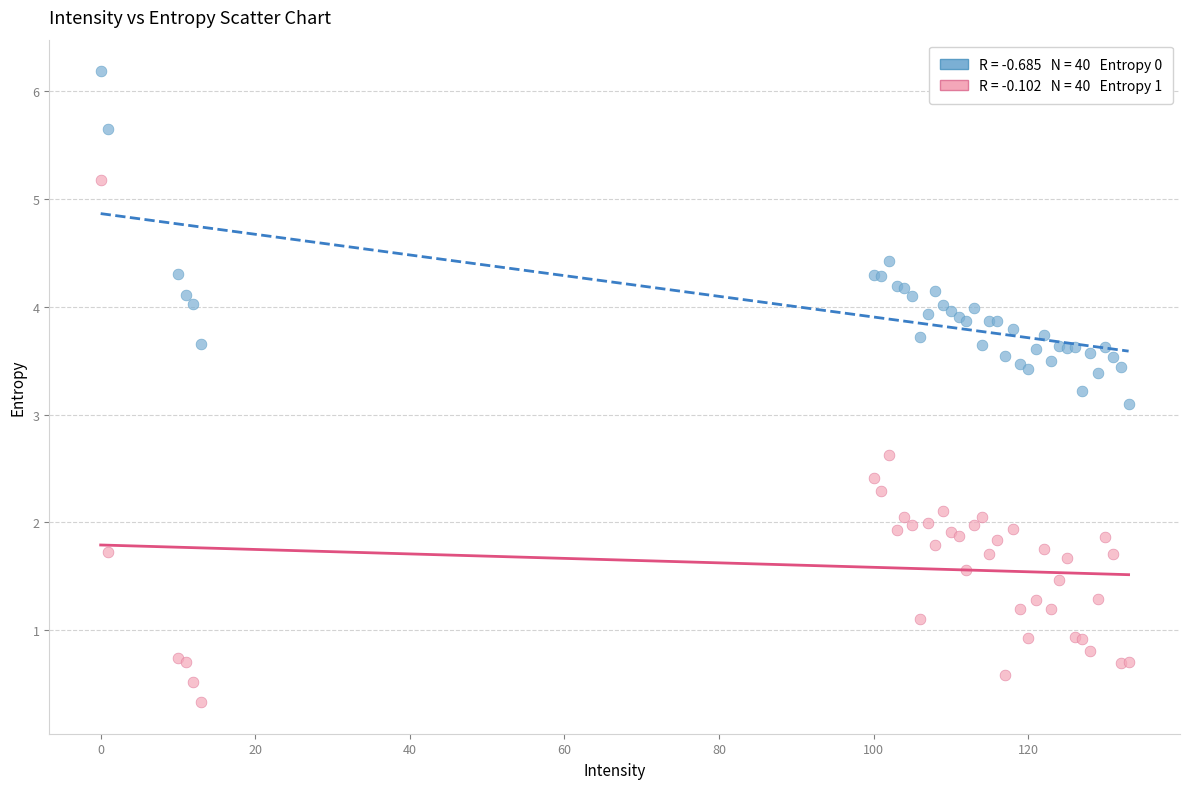

Across all series, what Y value is closest to 3?

3.1